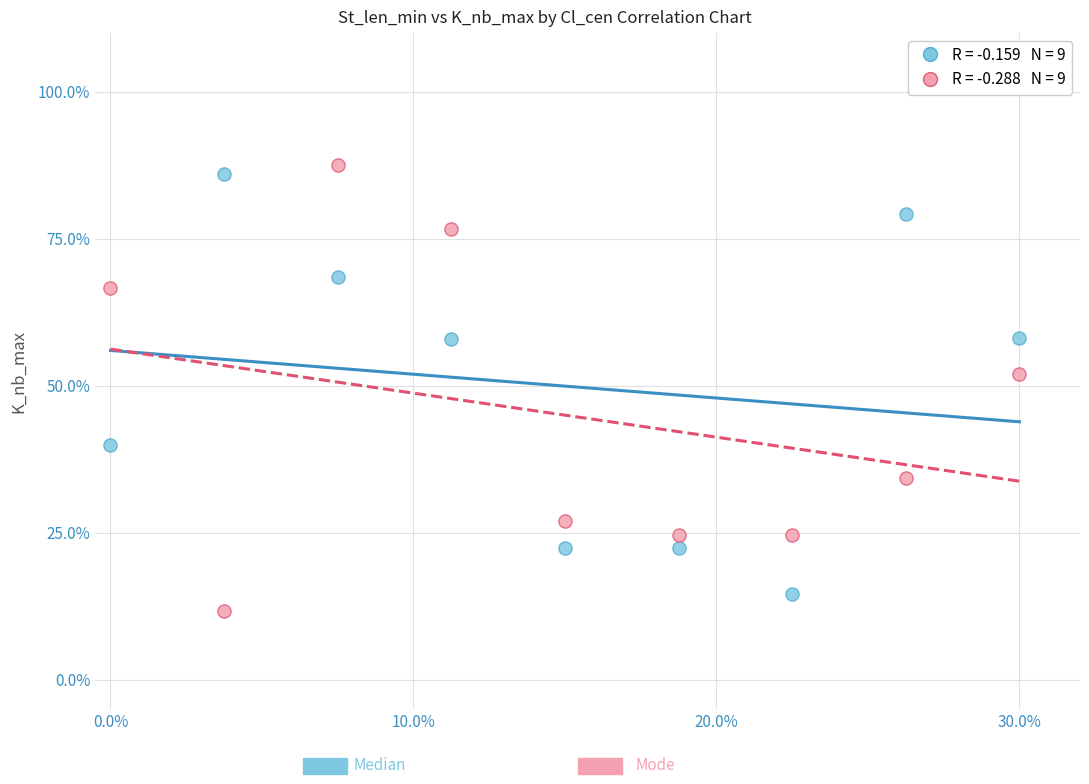

Across all series, what Y value is closest to 49?

52.0